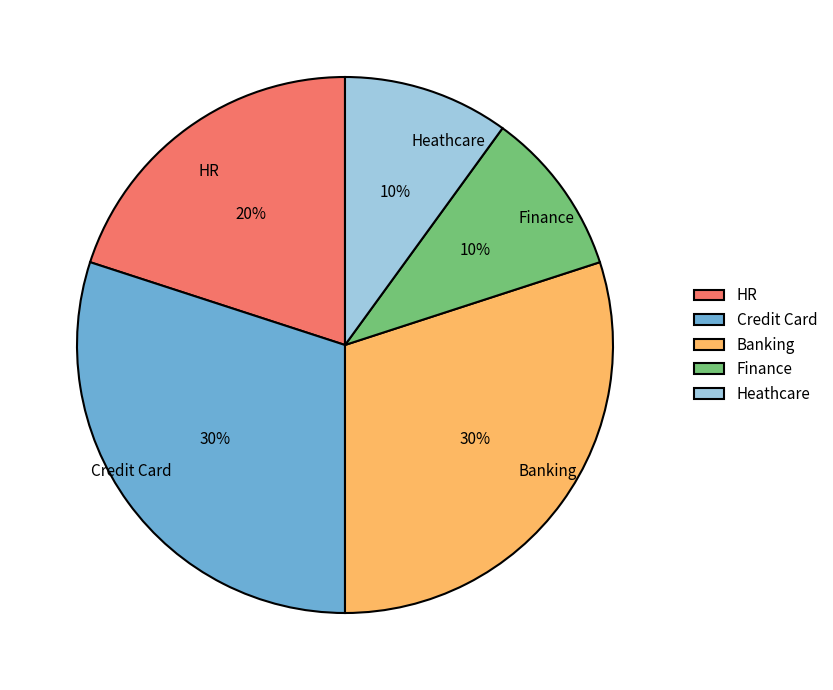

Approximately how many times larger is the value at Credit Card compared to Finance?

3.0